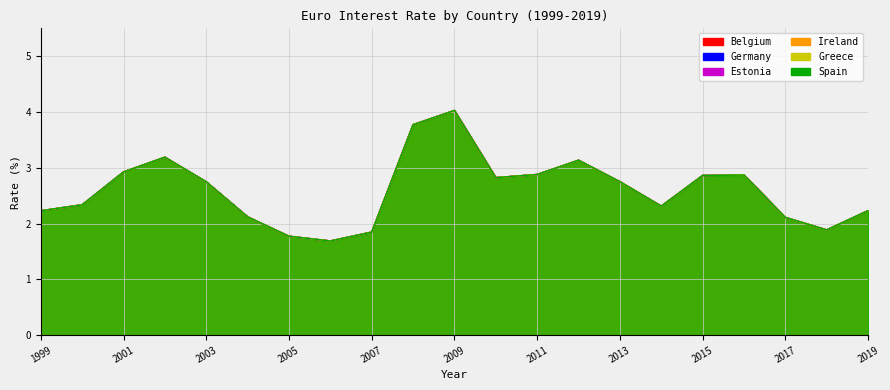

What is the difference between the maximum and second lowest values in the Estonia series?

2.3